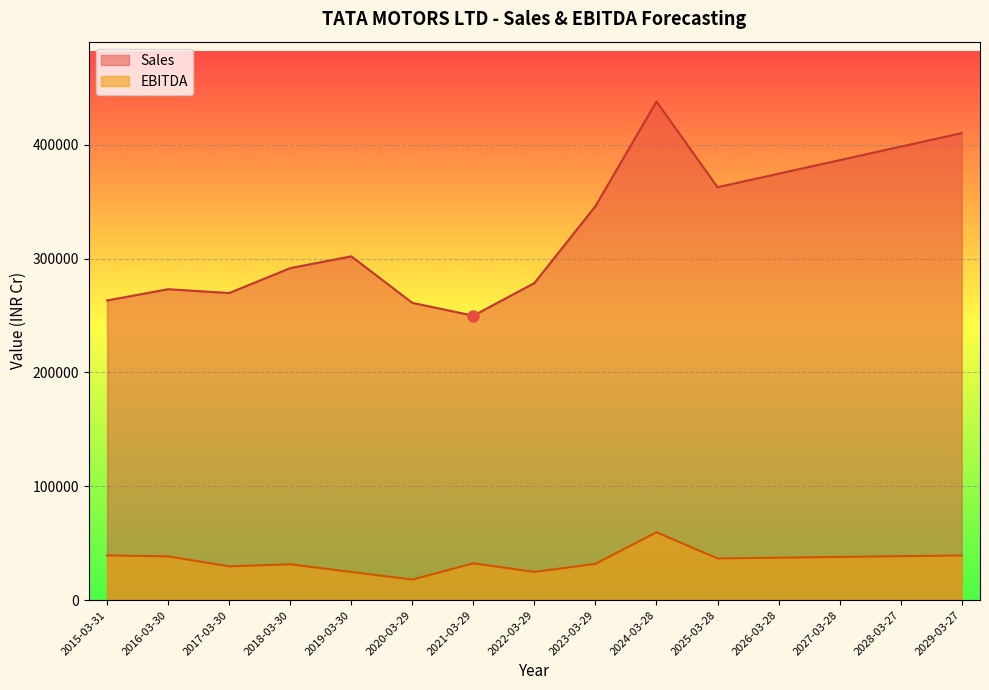

Between 2029-03-27 and 2015-03-31, which is larger?

2029-03-27